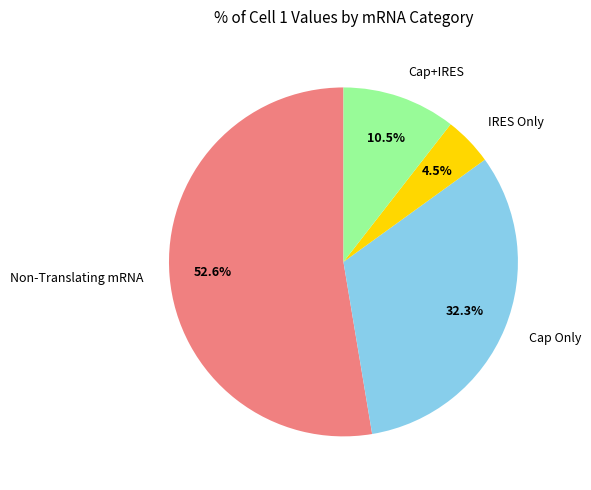

Which slice represents more than half of the pie?

Non-Translating mRNA